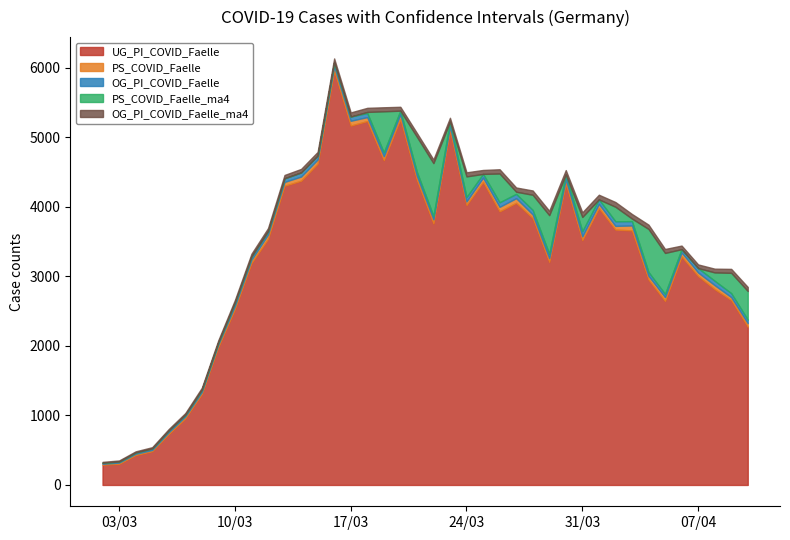

Where is the first local maximum for OG_PI_COVID_Faelle?

14